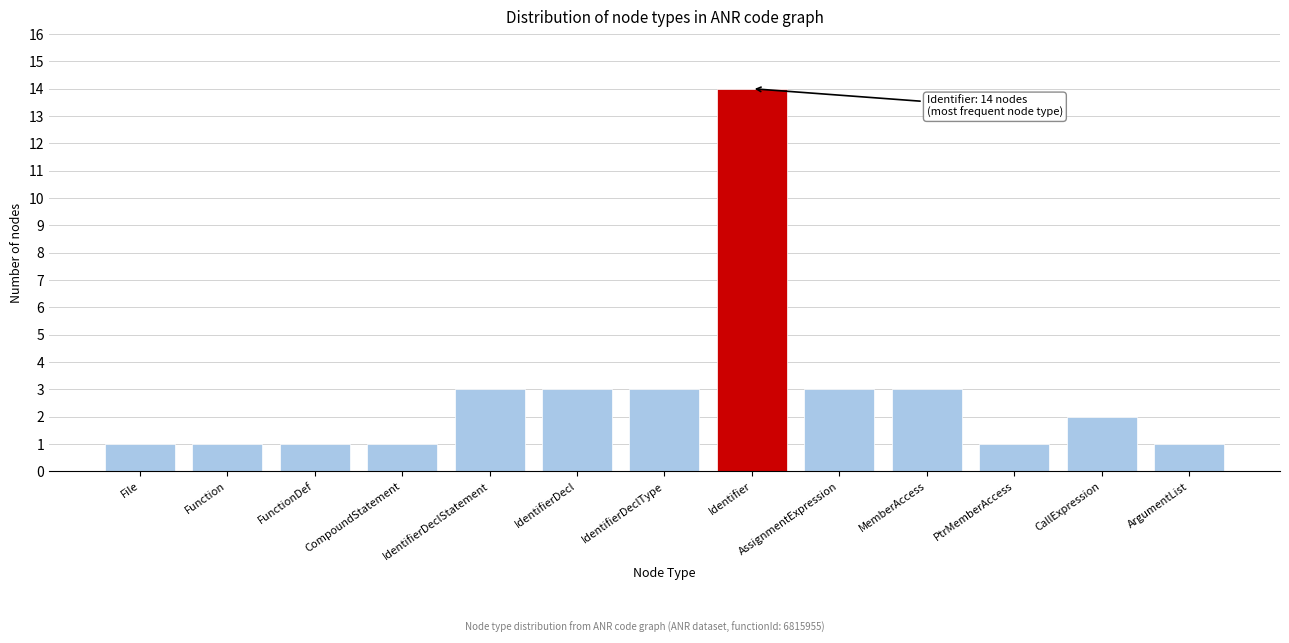

How many distinct data groups are displayed?

1